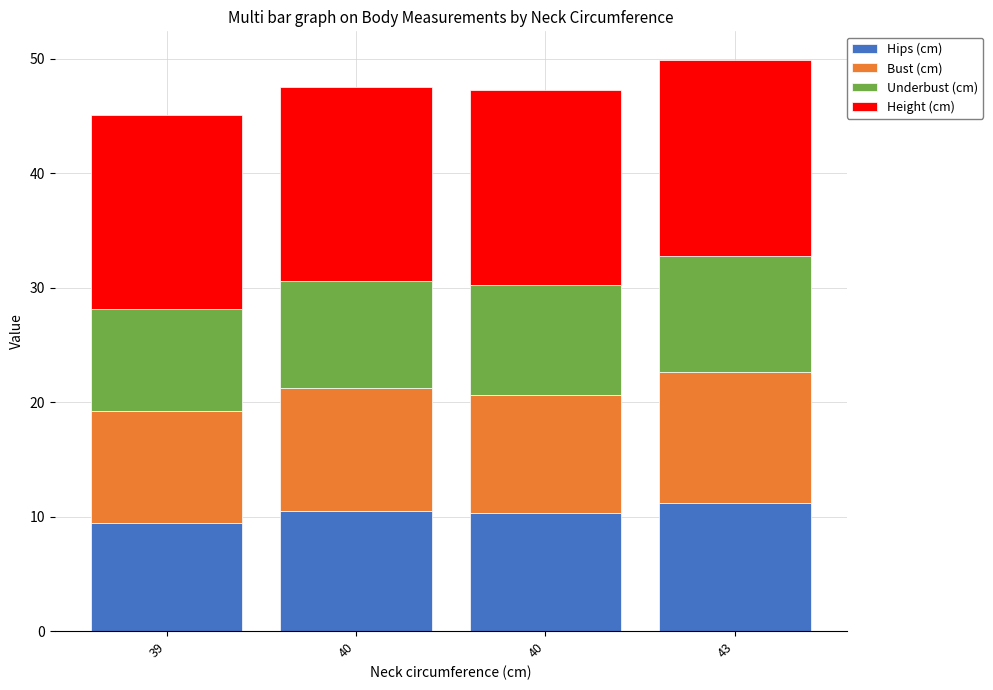

How many bars are there in total?

4